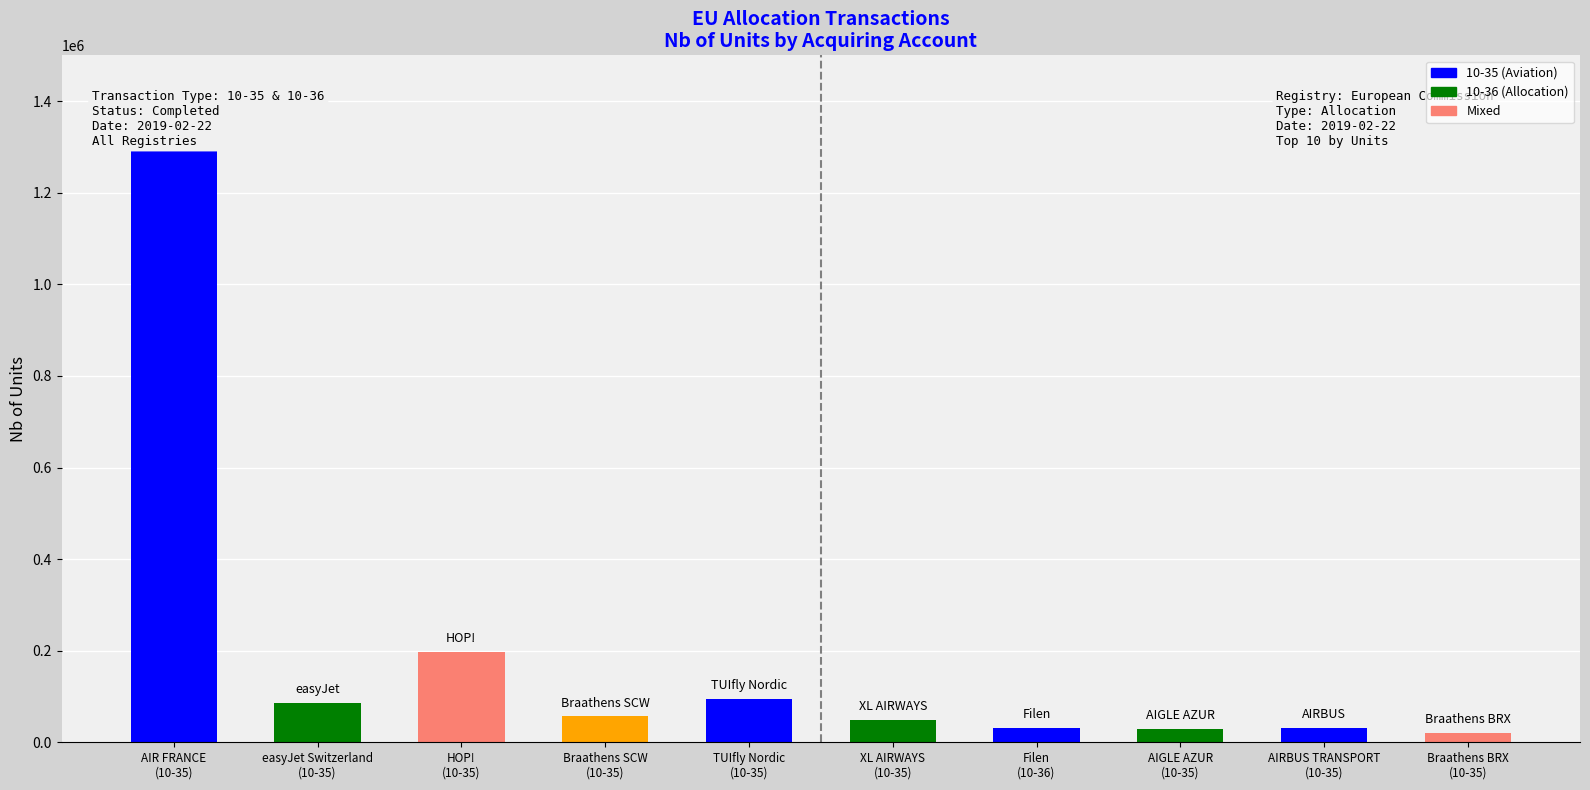

Does the chart contain any negative values?

No